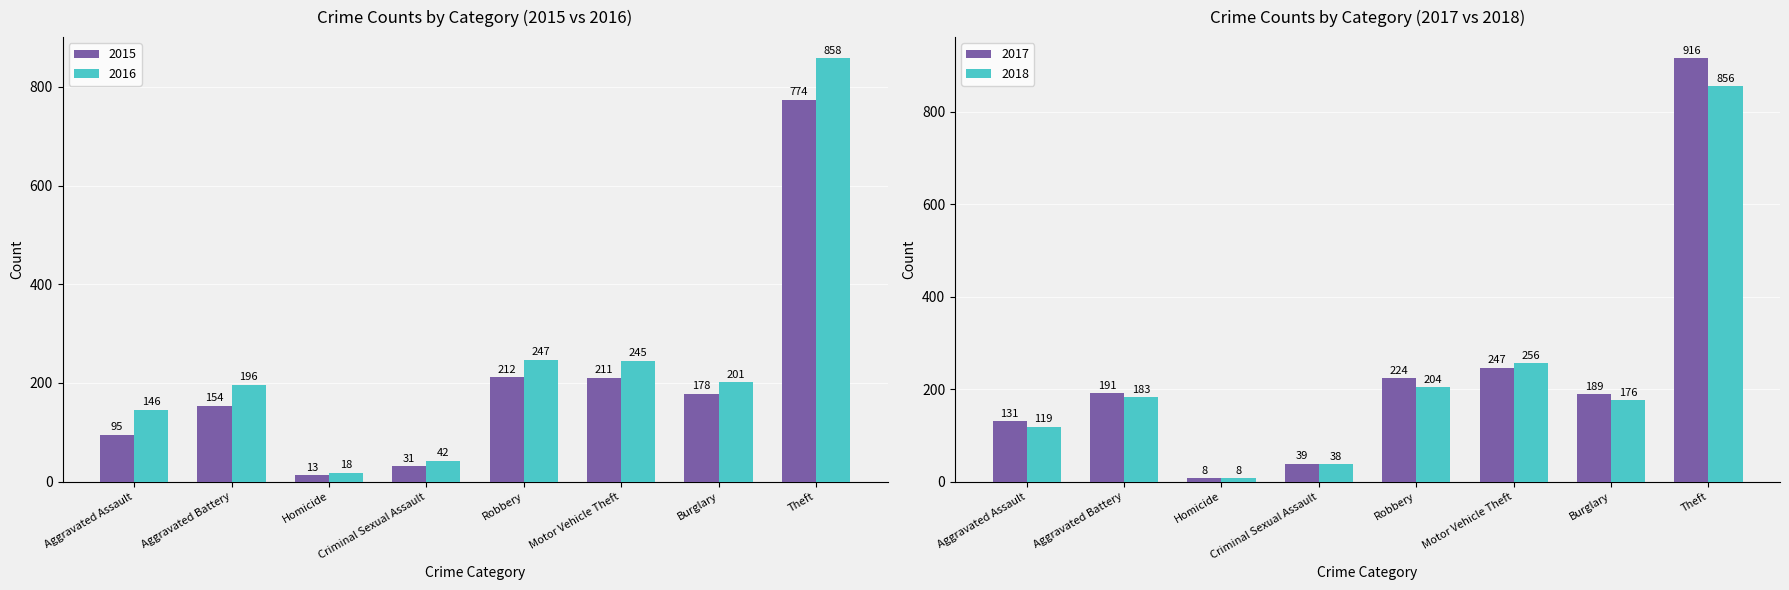

True or false: 2016 has a value of 245 at Motor Vehicle Theft.

True